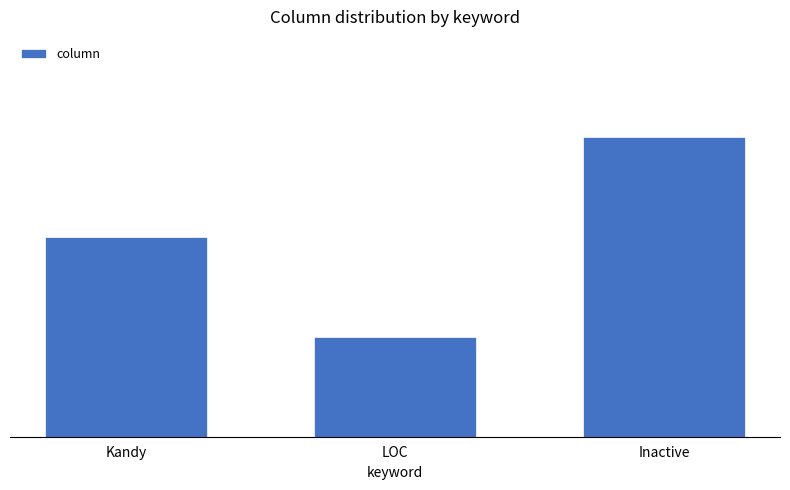

What position from the left is LOC?

2